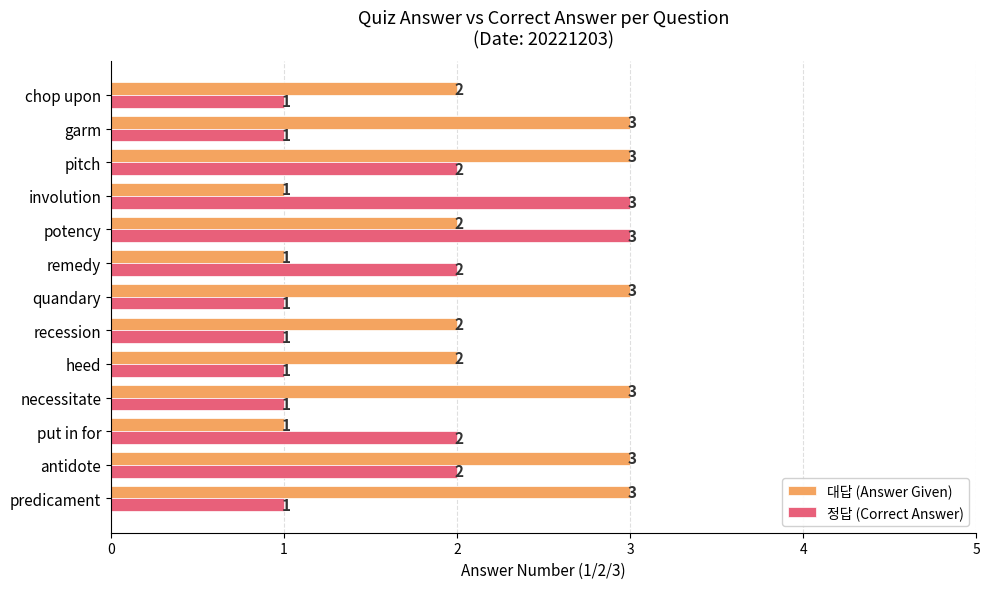

Rank the series at pitch from highest to lowest value.

대답 (Answer Given), 정답 (Correct Answer)